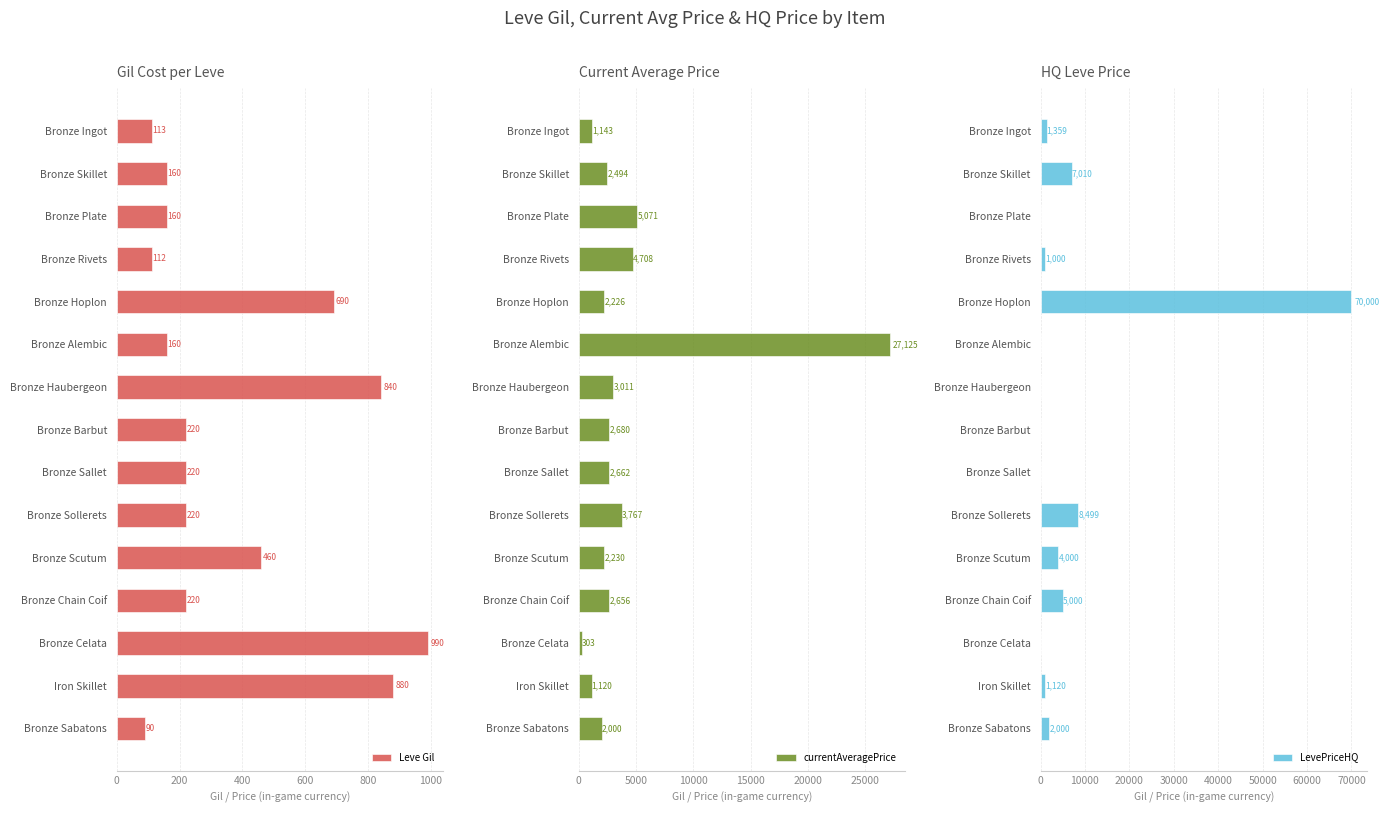

True or false: Leve Gil has a value of 160 at Bronze Plate.

True